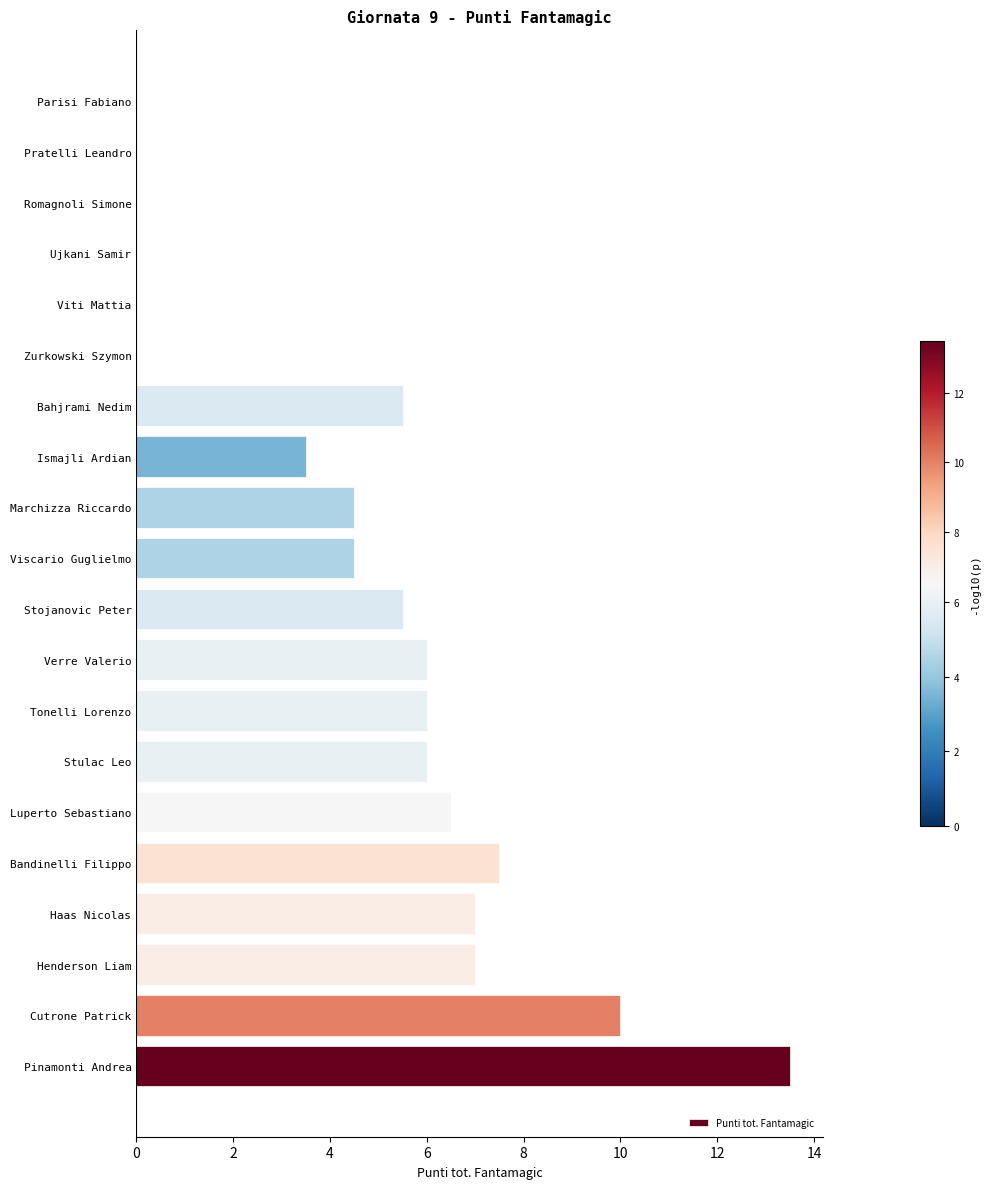

At which category does the chart reach its peak across all series?

Pinamonti Andrea